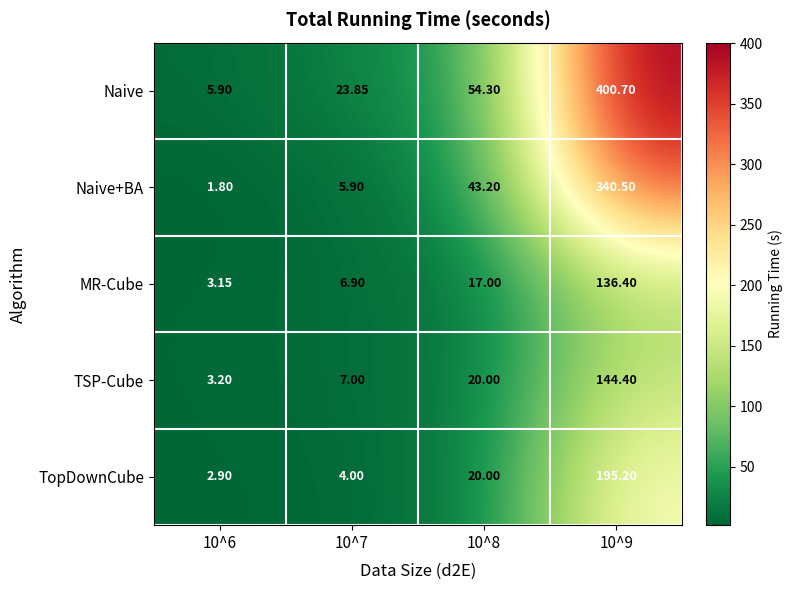

Rank the series at 10^7 from lowest to highest value.

TopDownCube, Naive+BA, MR-Cube, TSP-Cube, Naive